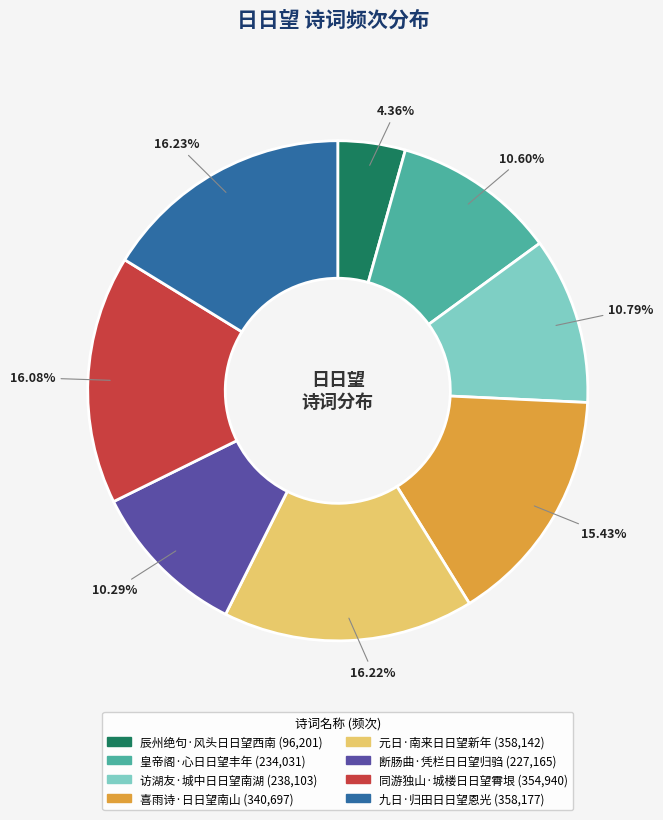

Does any single category account for the majority?

No